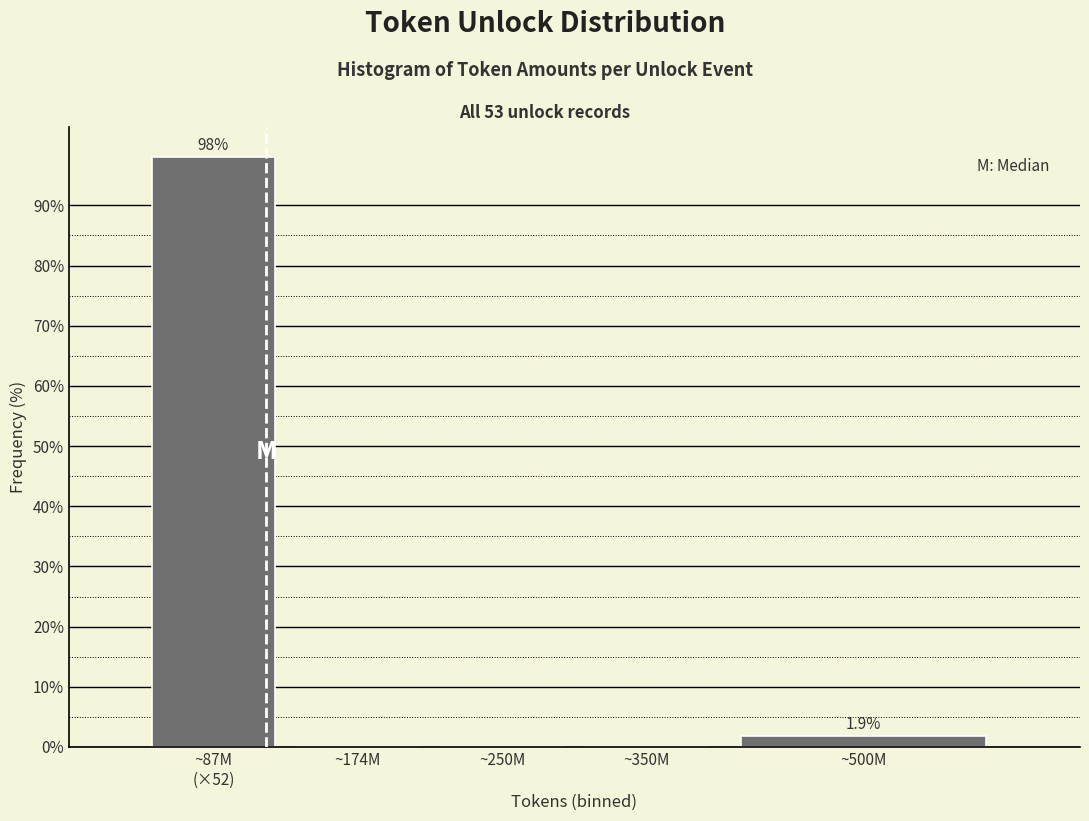

True or false: the data shows 0.0 at ~250M.

True